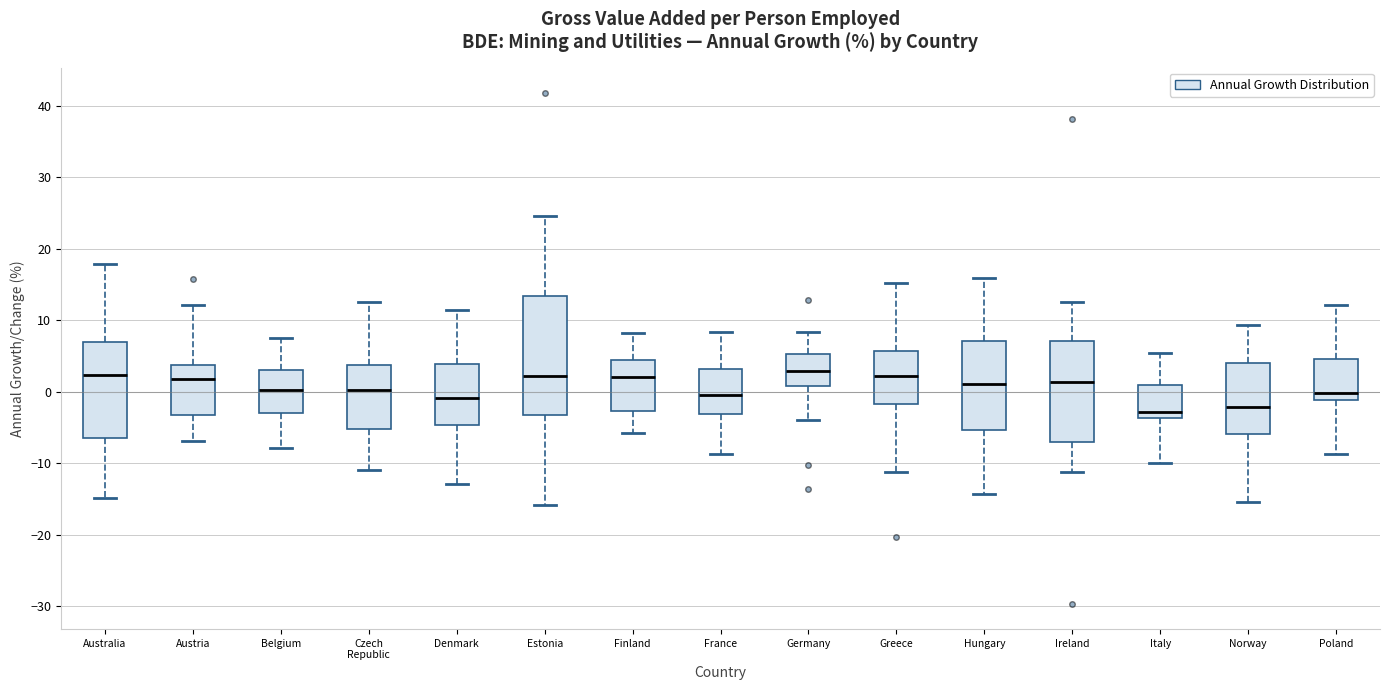

Where does the upper whisker of the box for Norway end on the y-axis? The values are not printed on the chart, so give them approximately, as read against the axis.

9